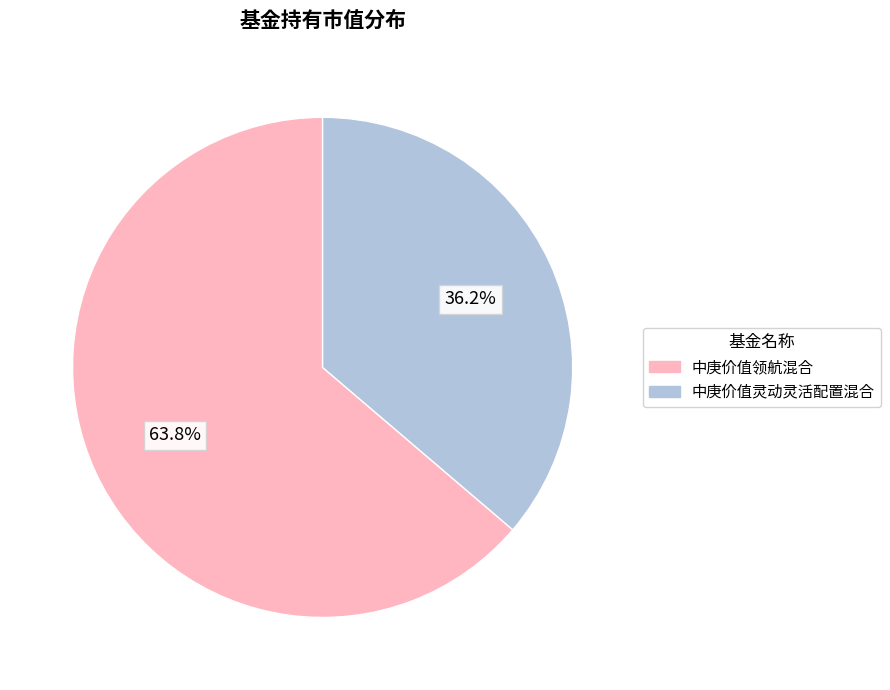

To the nearest percent, what is the difference between the 中庚价值领航混合 and 中庚价值灵动灵活配置混合 slice percentages?

28%